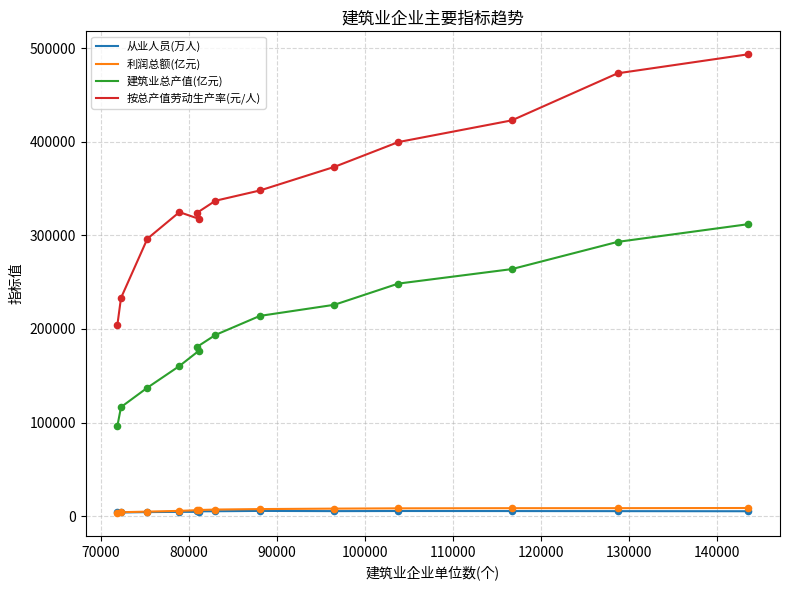

What are all the series names shown in the legend?

从业人员(万人), 利润总额(亿元), 建筑业总产值(亿元), 按总产值劳动生产率(元/人)